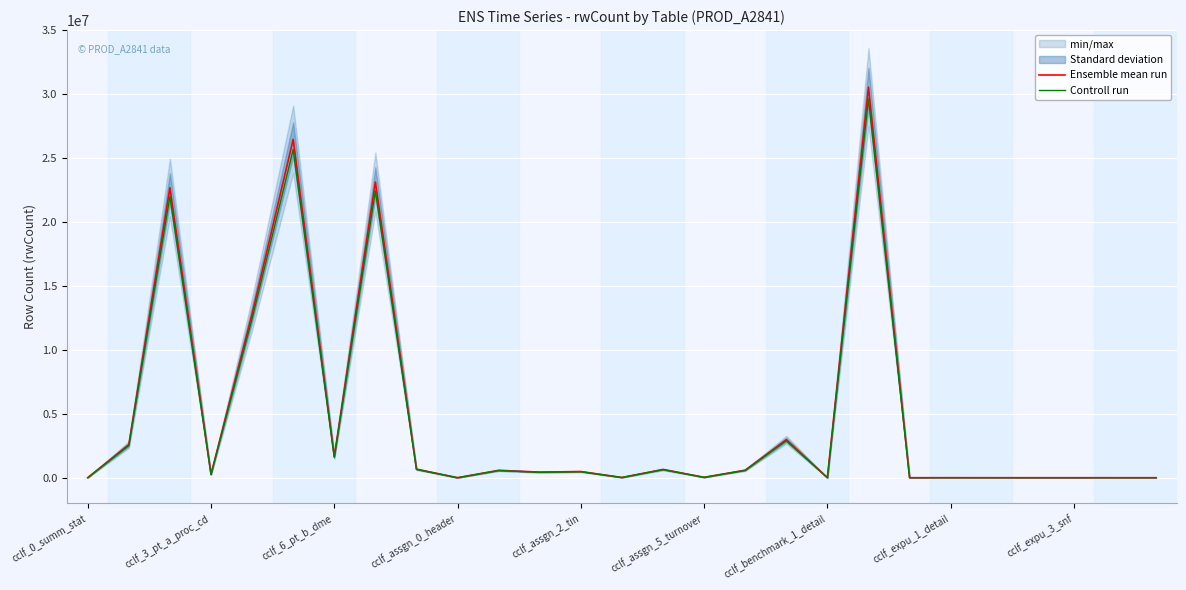

What is the average value of the Ensemble mean run series?

4684918.1